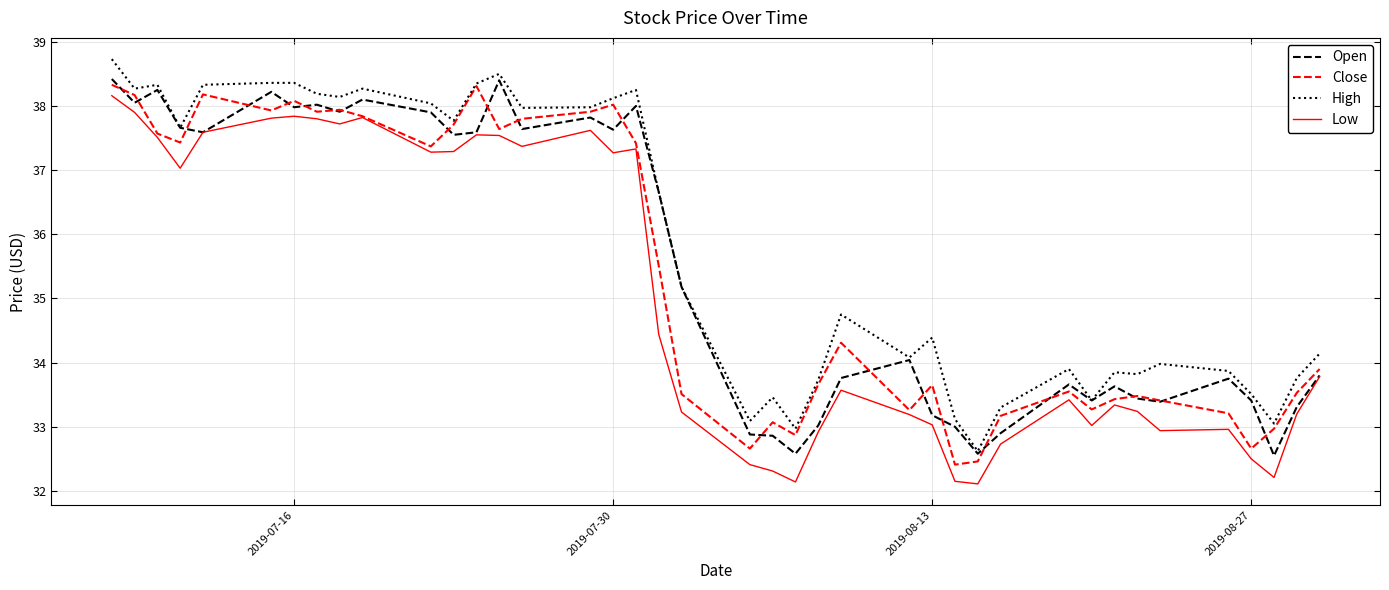

How many categories are shown in the chart?

40